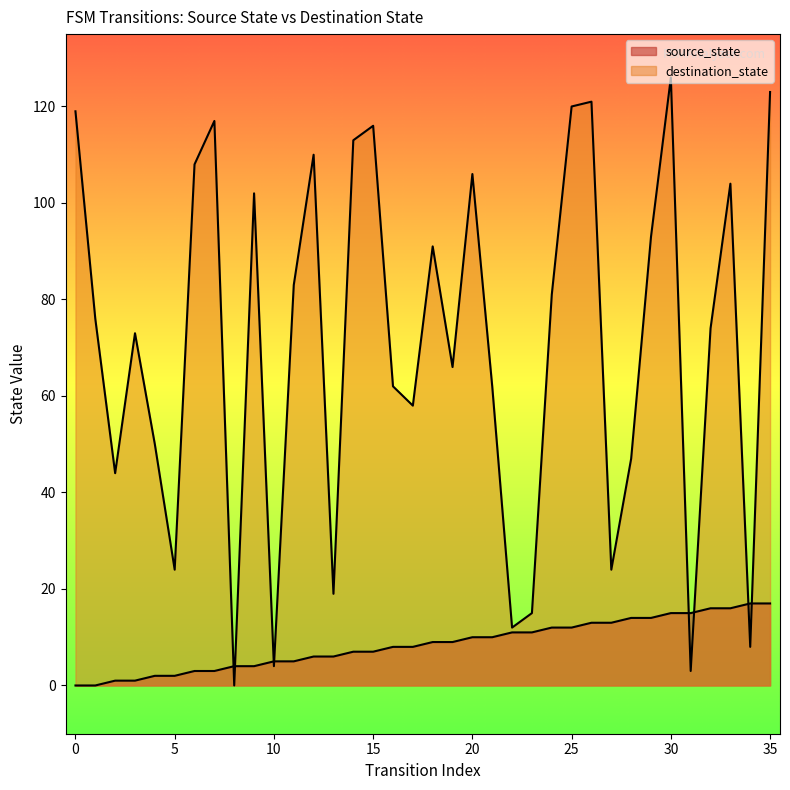

True or false: destination_state and source_state cross at least once.

True